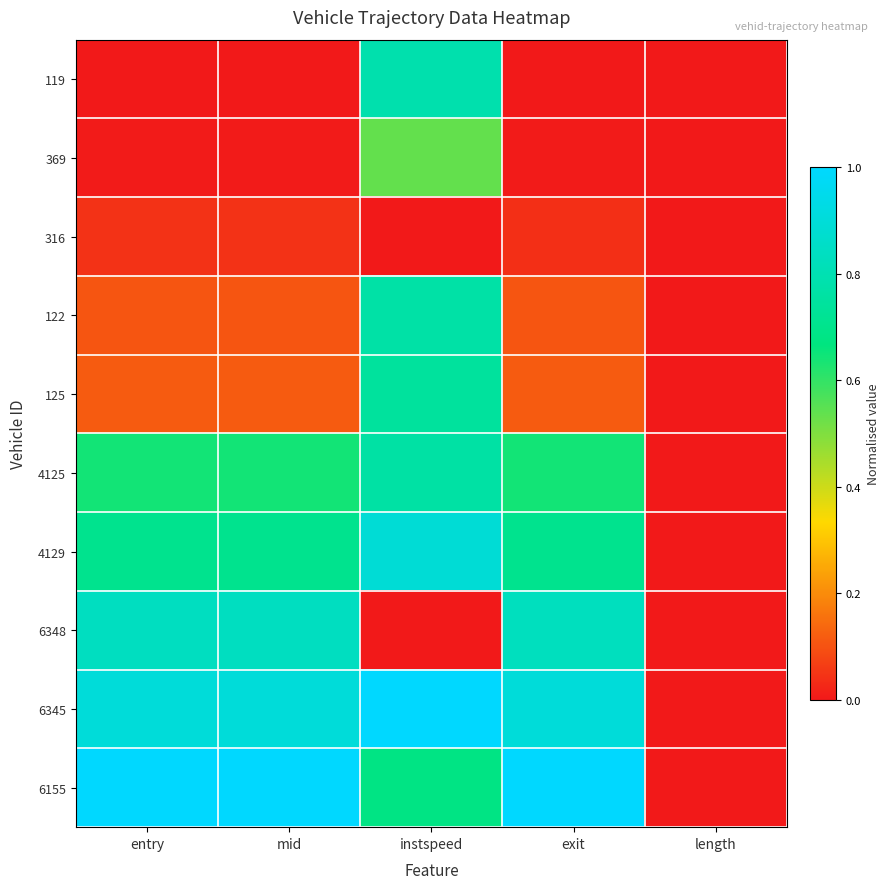

Reading left to right, extract all data points from this chart.

119: entry=0.0	mid=0.0	instspeed=0.8	exit=0.0	length=0.0
369: entry=0.0	mid=0.0	instspeed=0.5	exit=0.0	length=0.0
316: entry=0.0	mid=0.0	instspeed=0.0	exit=0.0	length=0.0
122: entry=0.1	mid=0.1	instspeed=0.8	exit=0.1	length=0.0
125: entry=0.1	mid=0.1	instspeed=0.7	exit=0.1	length=0.0
4125: entry=0.6	mid=0.6	instspeed=0.8	exit=0.6	length=0.0
4129: entry=0.7	mid=0.7	instspeed=0.9	exit=0.7	length=0.0
6348: entry=0.8	mid=0.8	instspeed=0.0	exit=0.8	length=0.0
6345: entry=0.9	mid=0.9	instspeed=1.0	exit=0.9	length=0.0
6155: entry=1.0	mid=1.0	instspeed=0.7	exit=1.0	length=0.0